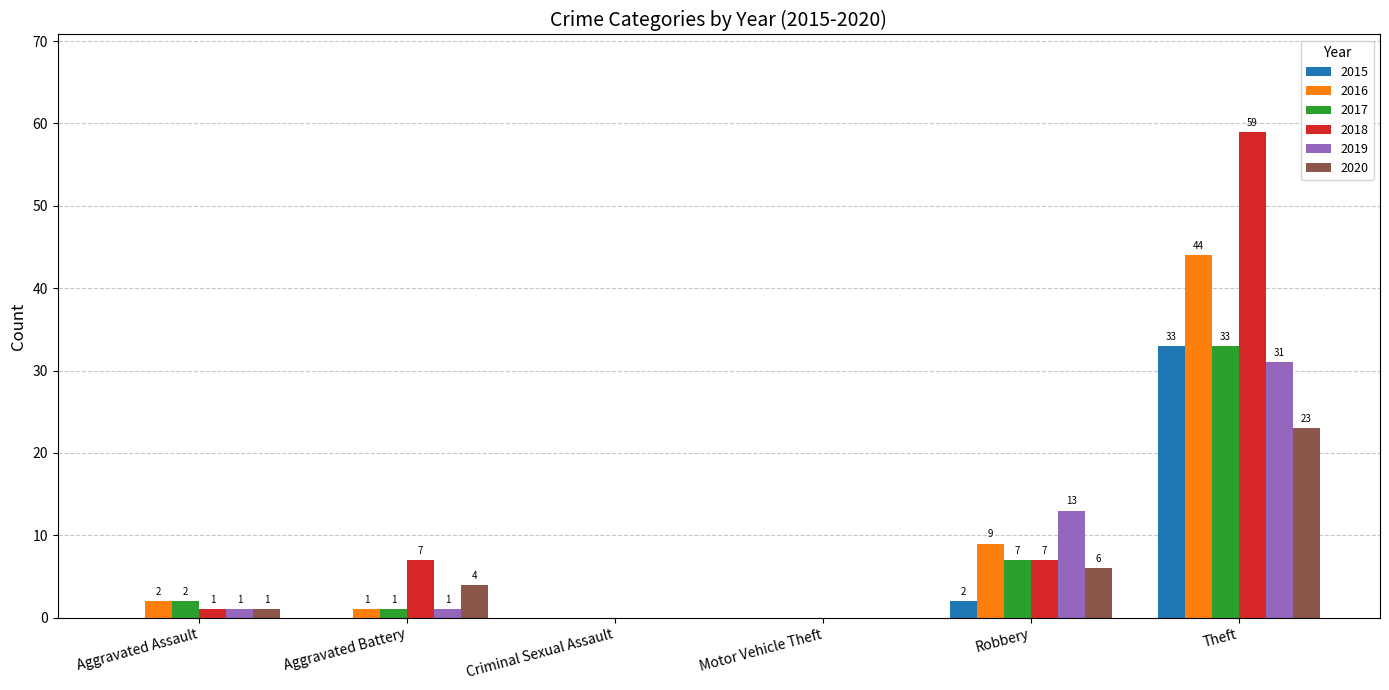

At which label does 2020 reach its peak?

Theft